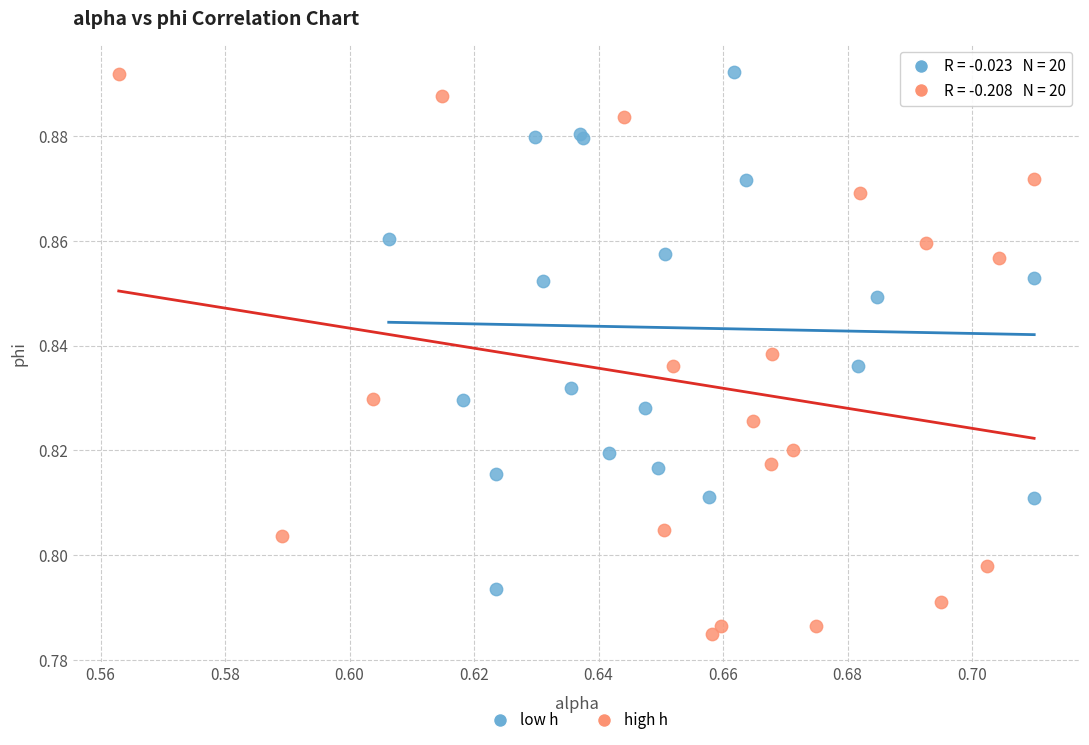

Which series has the largest Y range (max minus min)?

high h